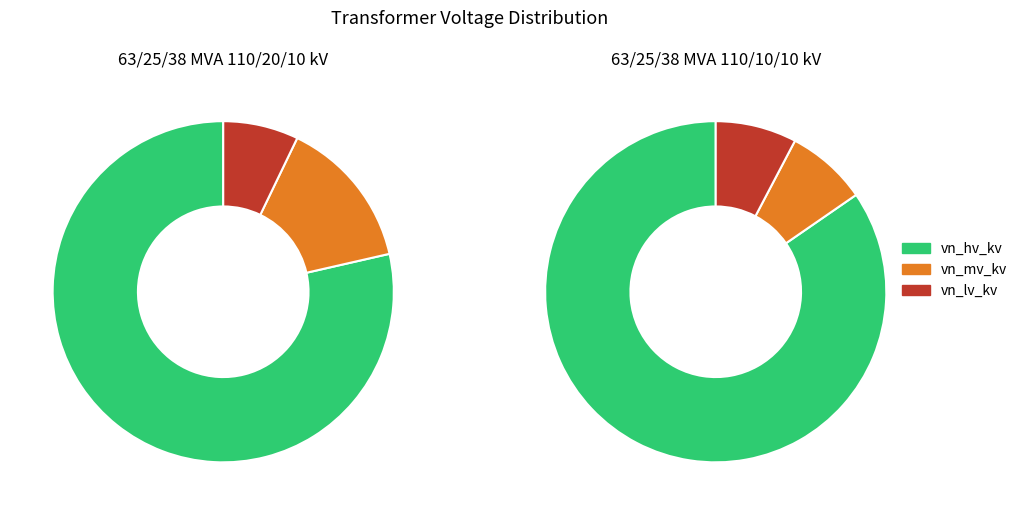

What percentage do 63/25/38 MVA 110/20/10 kV and 63/25/38 MVA 110/10/10 kV together represent?

100.0%